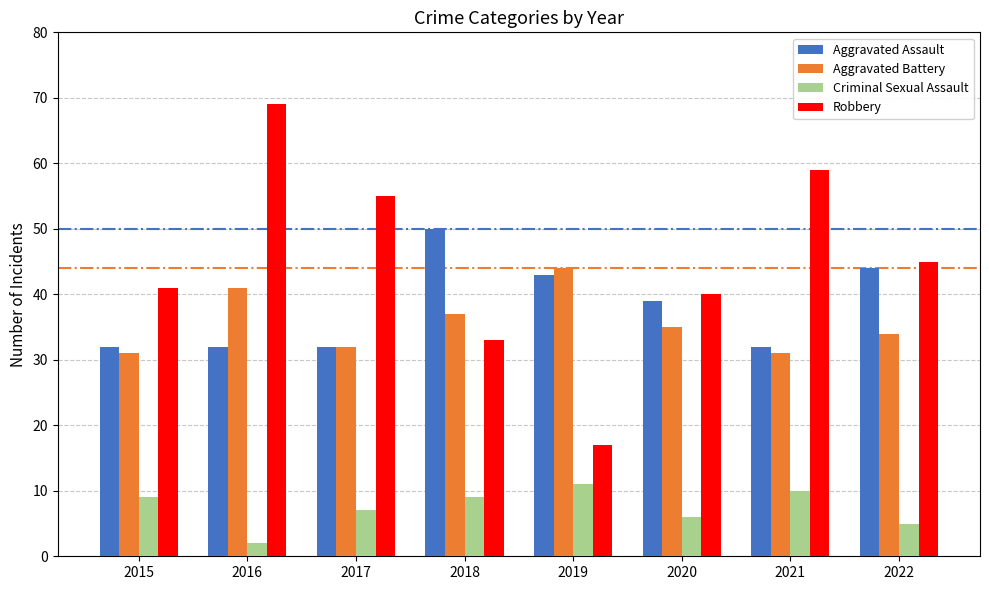

What is the minimum value for Criminal Sexual Assault?

2